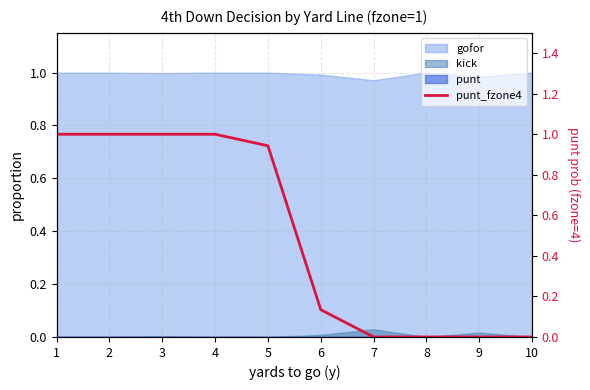

What is the sum of the values at 4 and 1?

2.0